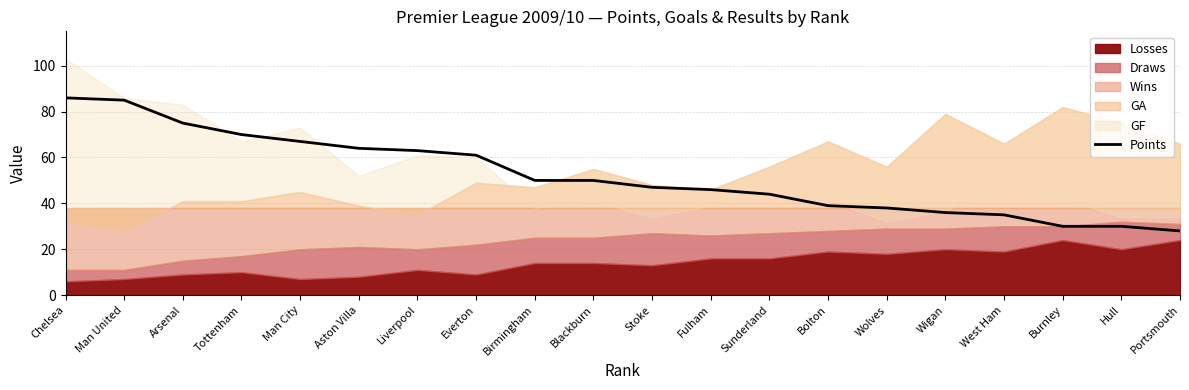

The value at Arsenal is 21. True or false?

False